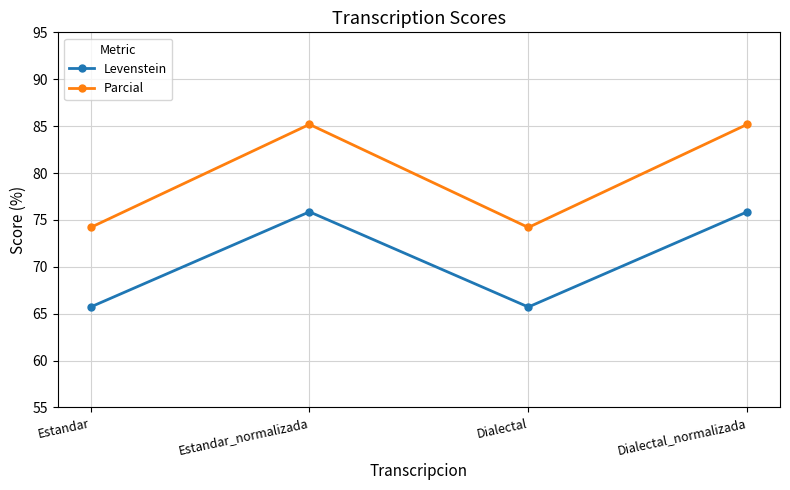

Does the chart display data point markers on the line(s)?

Yes